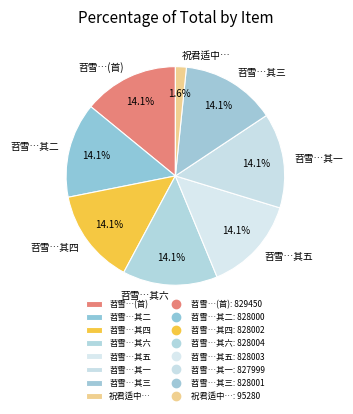

Is the sum of 苕雪…其六 and 苕雪…其三 greater than half?

No